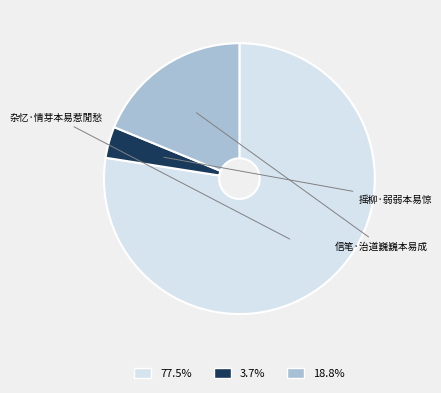

What percentage is the 杂忆·情芽本易惹閒愁 slice, to the nearest percent?

77%